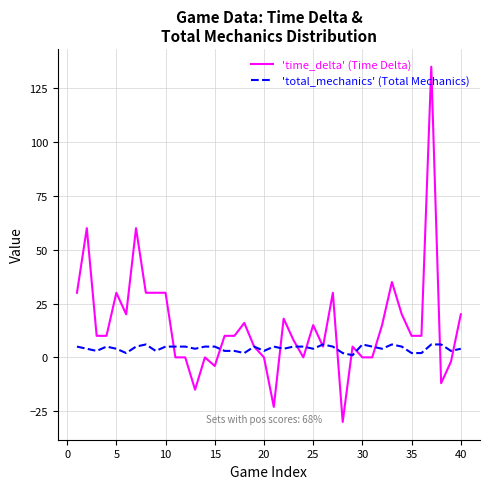

Rank the series by their maximum value, from lowest to highest.

'total_mechanics' (Total Mechanics), 'time_delta' (Time Delta)